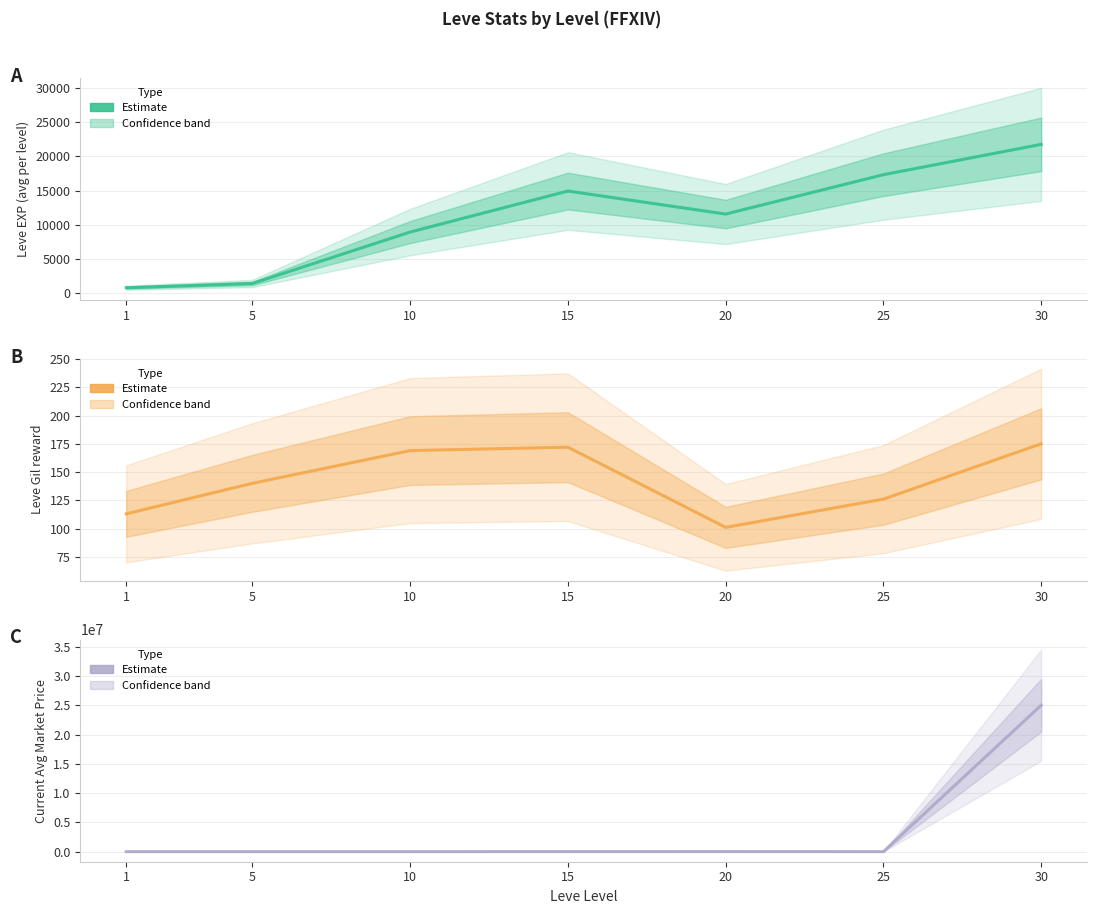

True or false: currentAveragePrice and Leve Gil intersect in this chart.

True